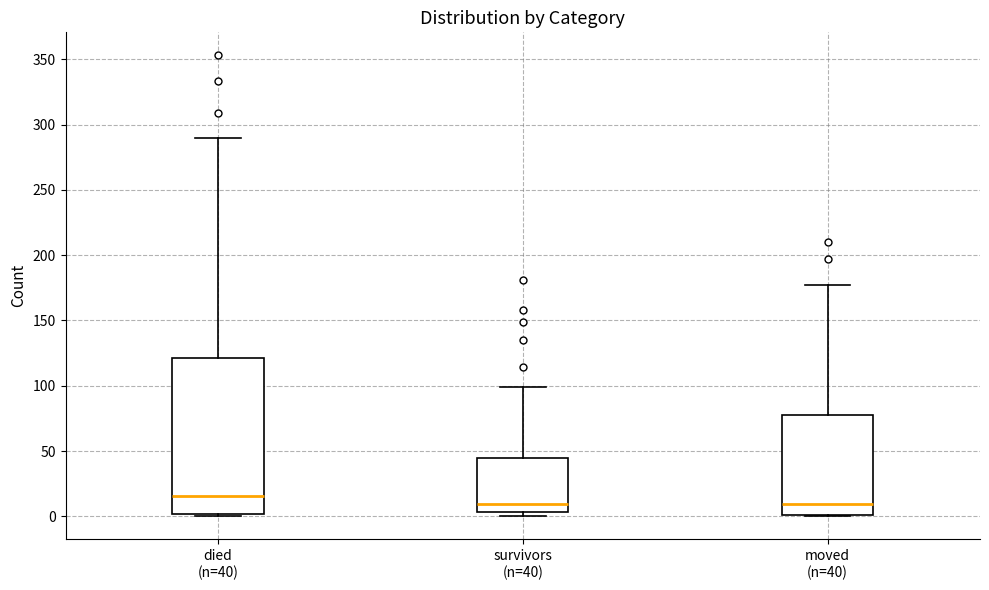

Which box has the highest median line?

died (n=40)